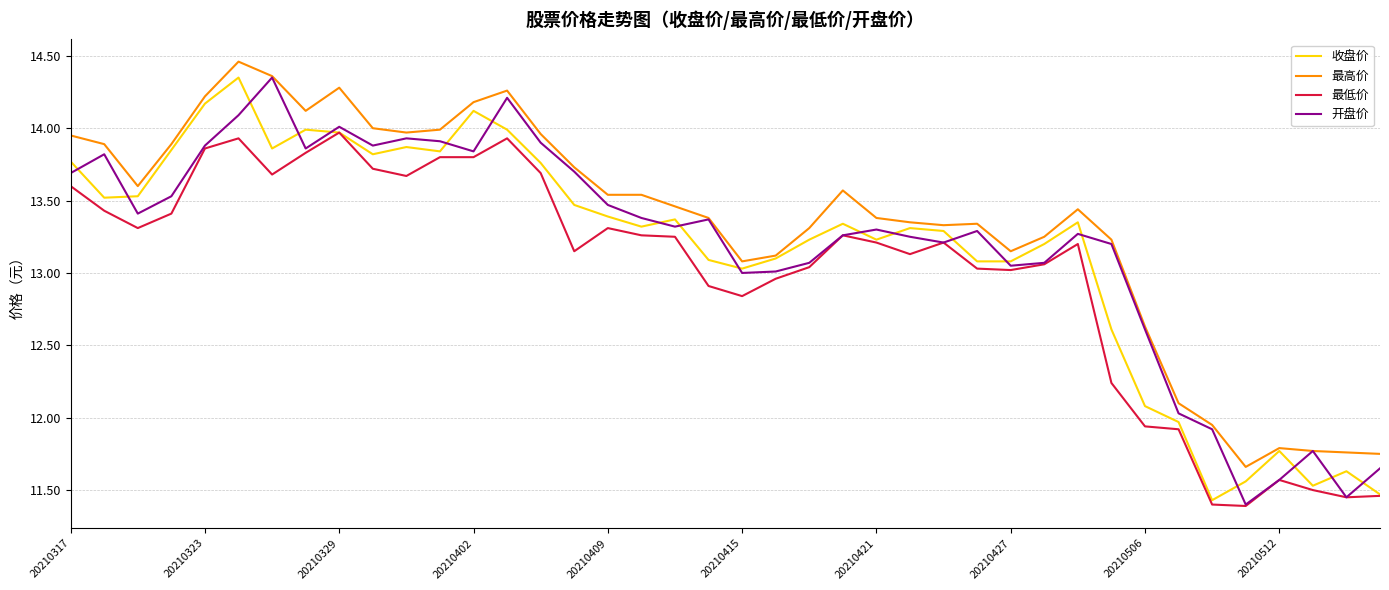

Which series has the largest total across all categories?

最高价